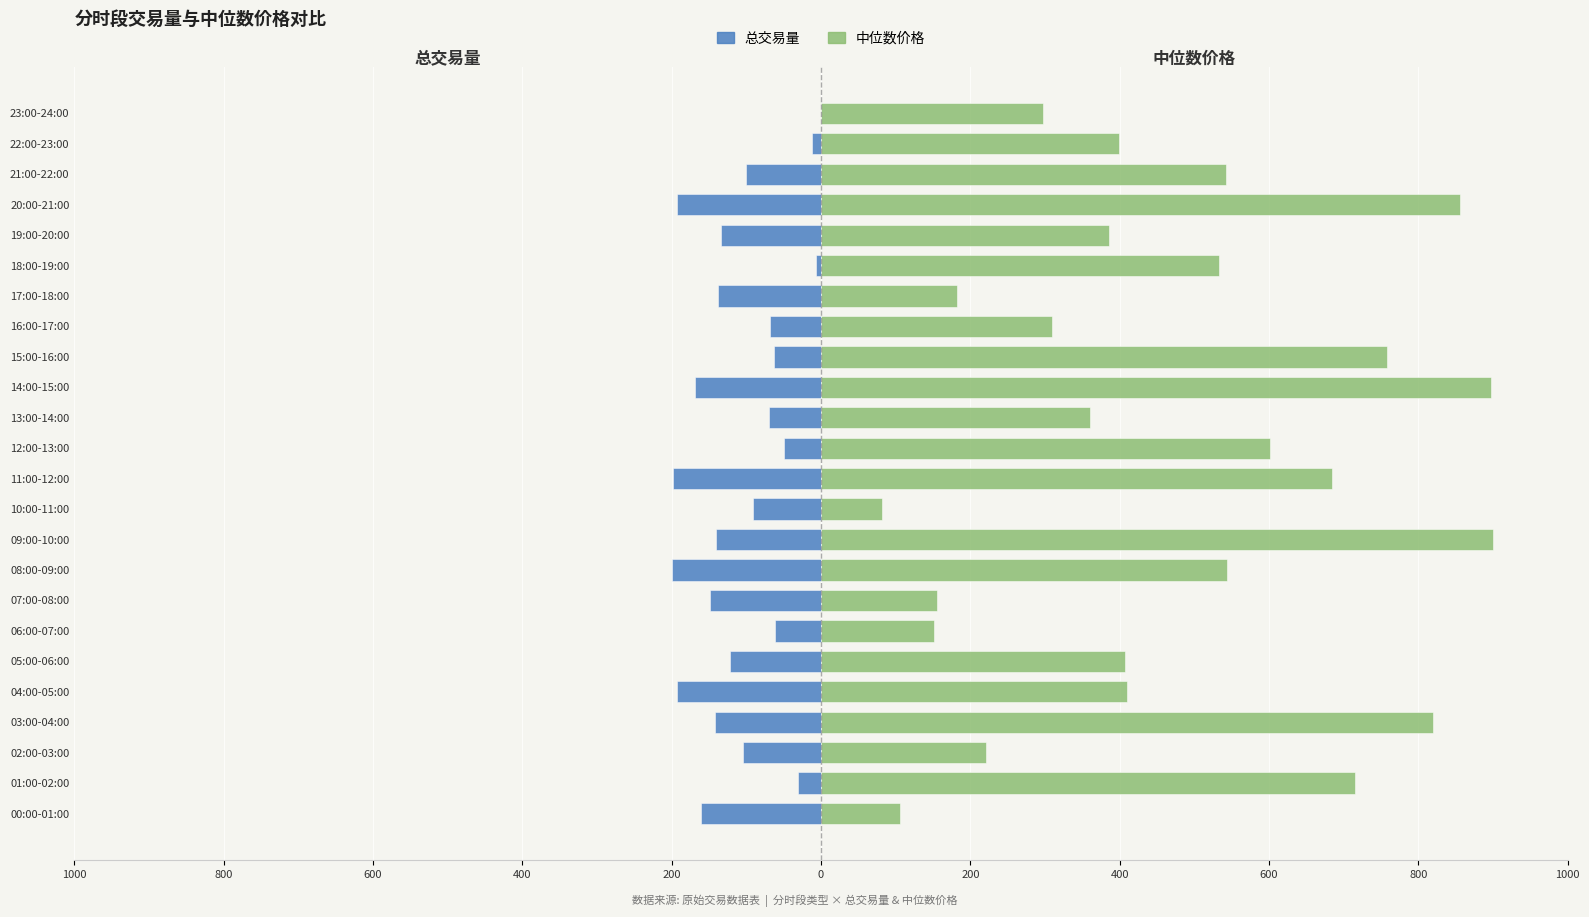

Rank the series by their average value, from highest to lowest.

中位数价格, 总交易量